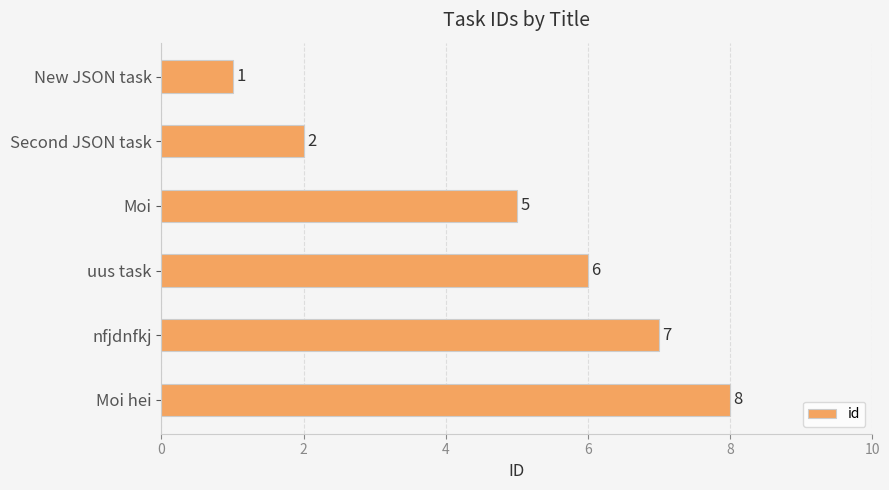

What is the label of the 6th bar from the top?

Moi hei